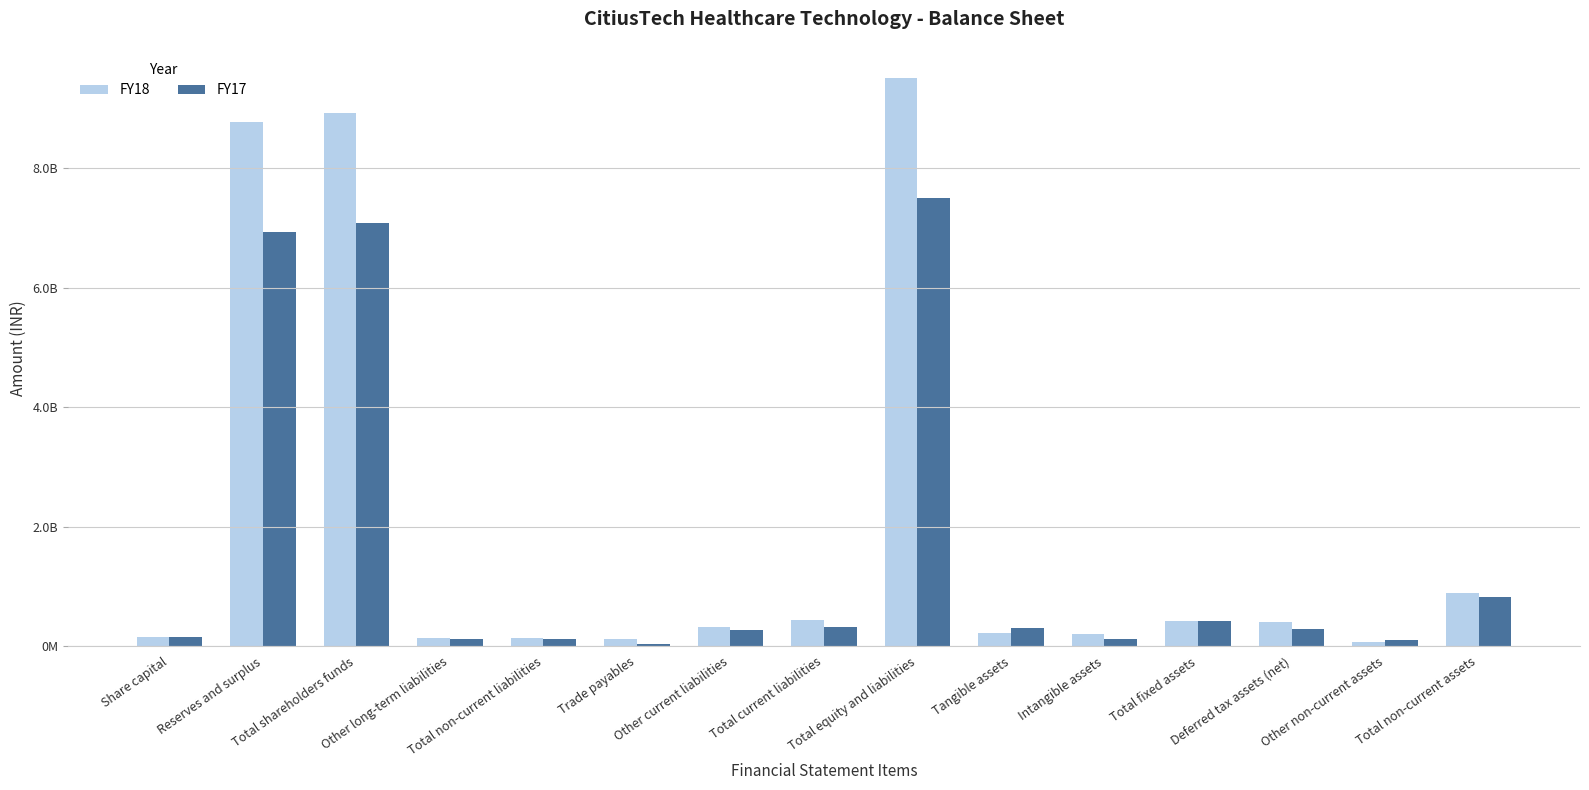

Reading right to left, transcribe all the data shown in this chart.

FY18: Total non-current assets=890226528	Other non-current assets=60907780	Deferred tax assets (net)=396800000	Total fixed assets=424703508	Intangible assets=201886240	Tangible assets=222817268	Total equity and liabilities=9506243578	Total current liabilities=442196998	Other current liabilities=321282425	Trade payables=120914573	Total non-current liabilities=140946351	Other long-term liabilities=140946351	Total shareholders funds=8923100229	Reserves and surplus=8771004174	Share capital=152096055
FY17: Total non-current assets=817804522	Other non-current assets=106618108	Deferred tax assets (net)=277216756	Total fixed assets=425991785	Intangible assets=122748656	Tangible assets=303243129	Total equity and liabilities=7498437273	Total current liabilities=311151897	Other current liabilities=271659151	Trade payables=39492746	Total non-current liabilities=109312687	Other long-term liabilities=109312687	Total shareholders funds=7077972689	Reserves and surplus=6925876634	Share capital=152096055